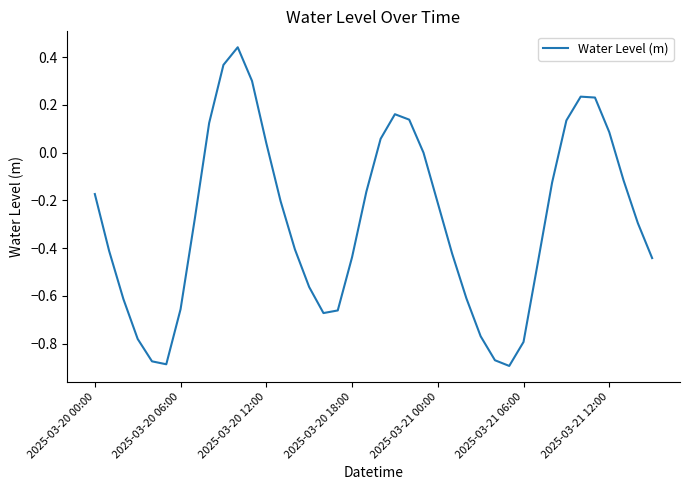

What is the difference between the maximum and minimum values?

1.3